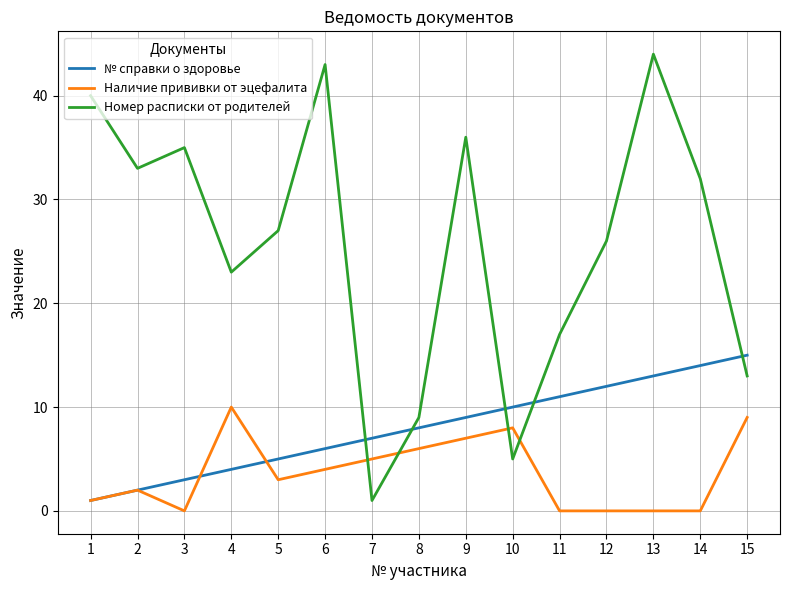

List the series in order of their overall mean, highest first.

Номер расписки от родителей, № справки о здоровье, Наличие прививки от эцефалита